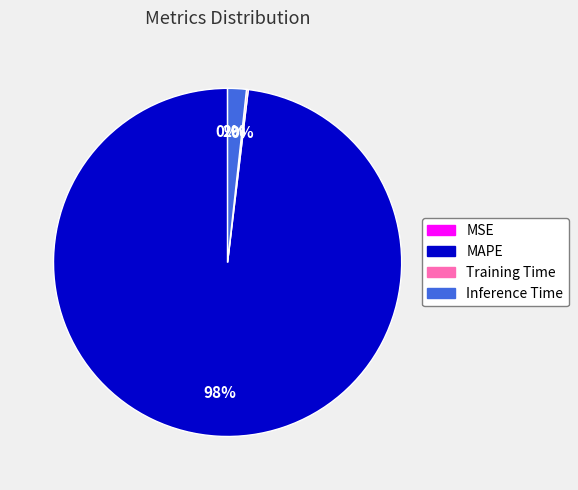

To the nearest percent, what is the difference between the largest and smallest slice percentages?

98%